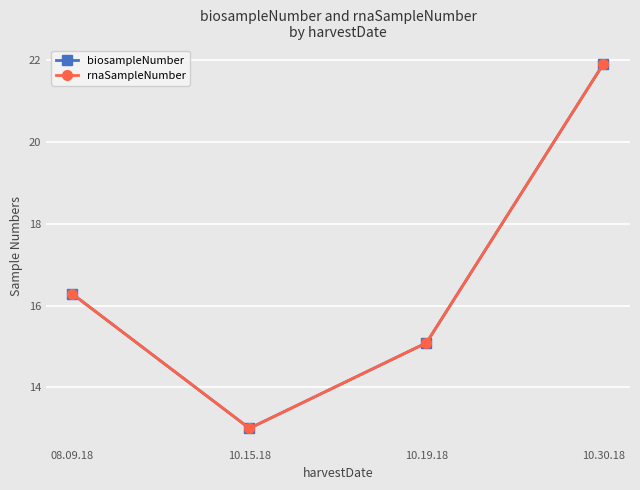

Count the number of categories in the chart.

4